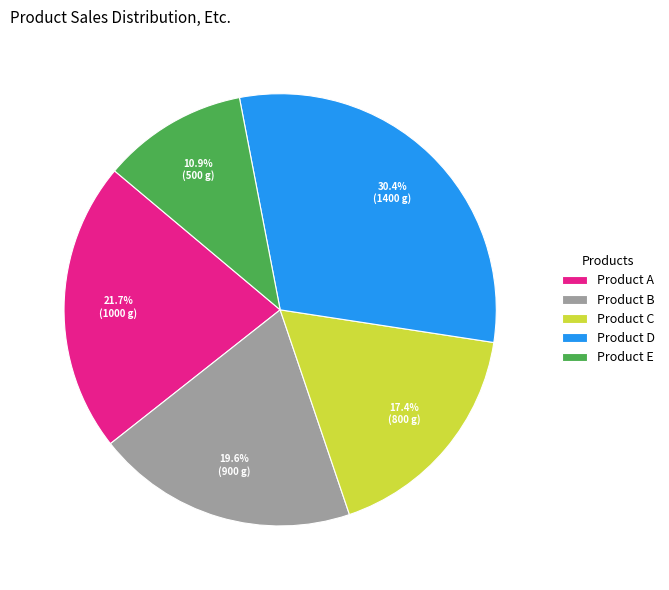

To the nearest percent, what is the combined percentage of Product E and Product C?

28%